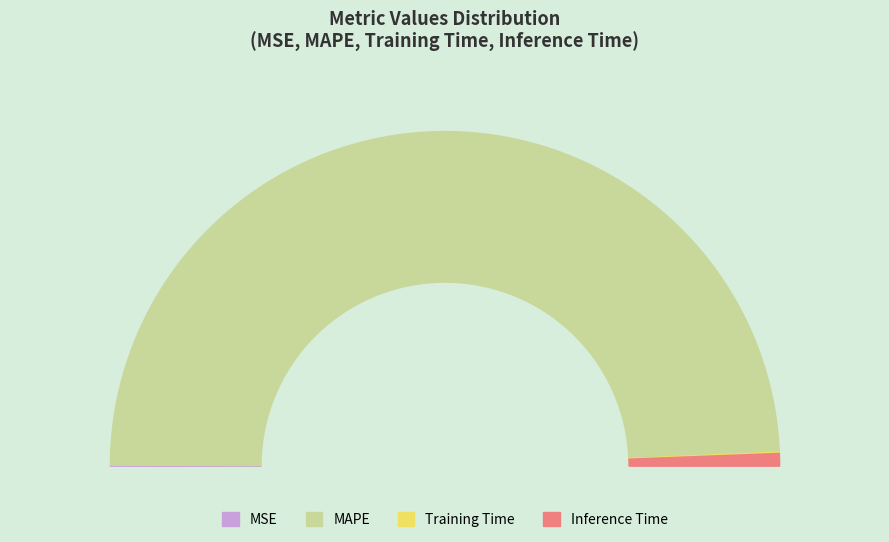

Is it true that MAPE is 99% of the pie?

True